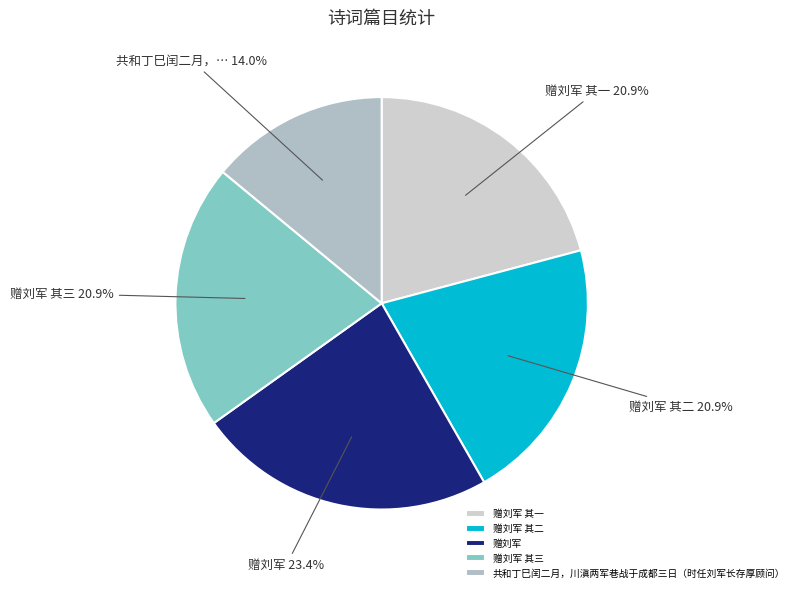

Count the number of slices in the pie.

5